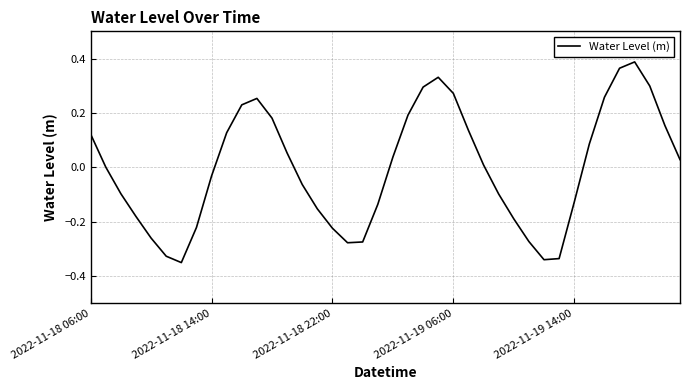

How many interior local peaks (higher than both neighbors) does the data have?

3